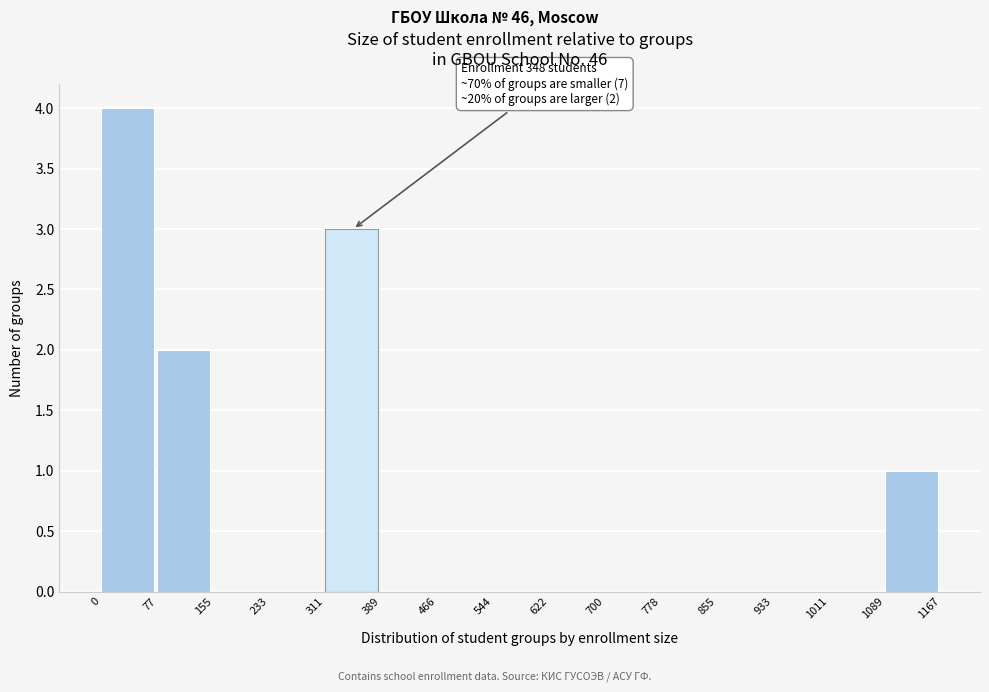

Over which range of the x-axis is the bar tallest?

0 to 77